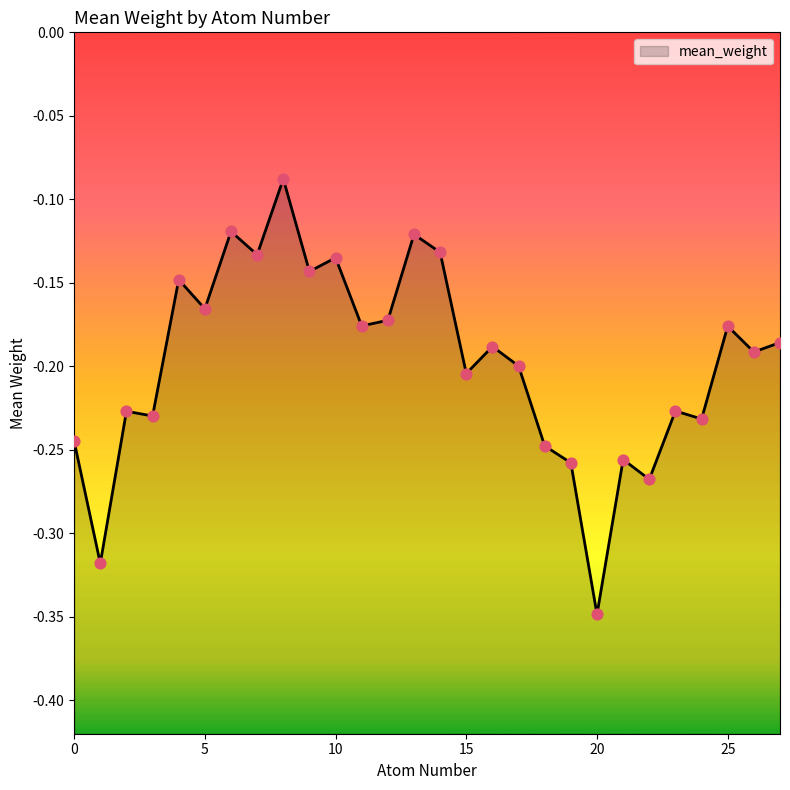

What is the change in value from 1 to 8?

+0.2